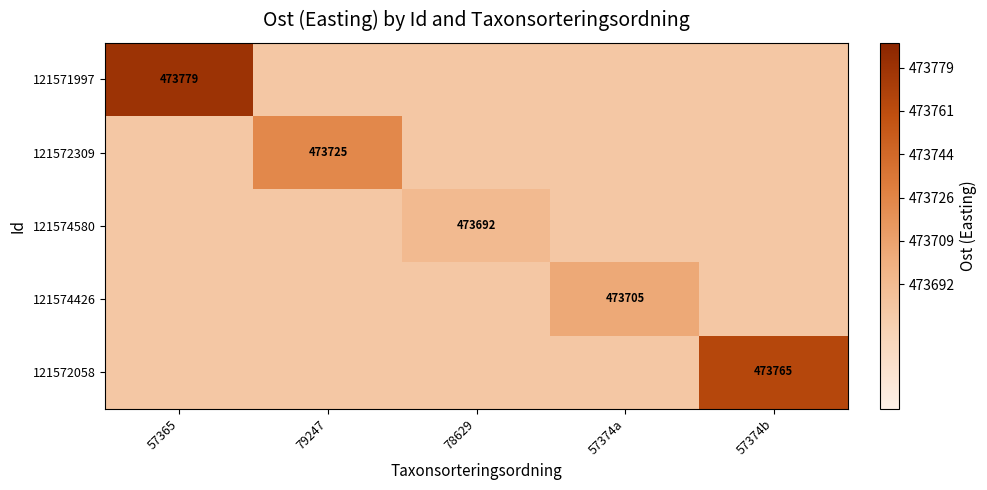

What is the maximum value shown in the chart?

473779